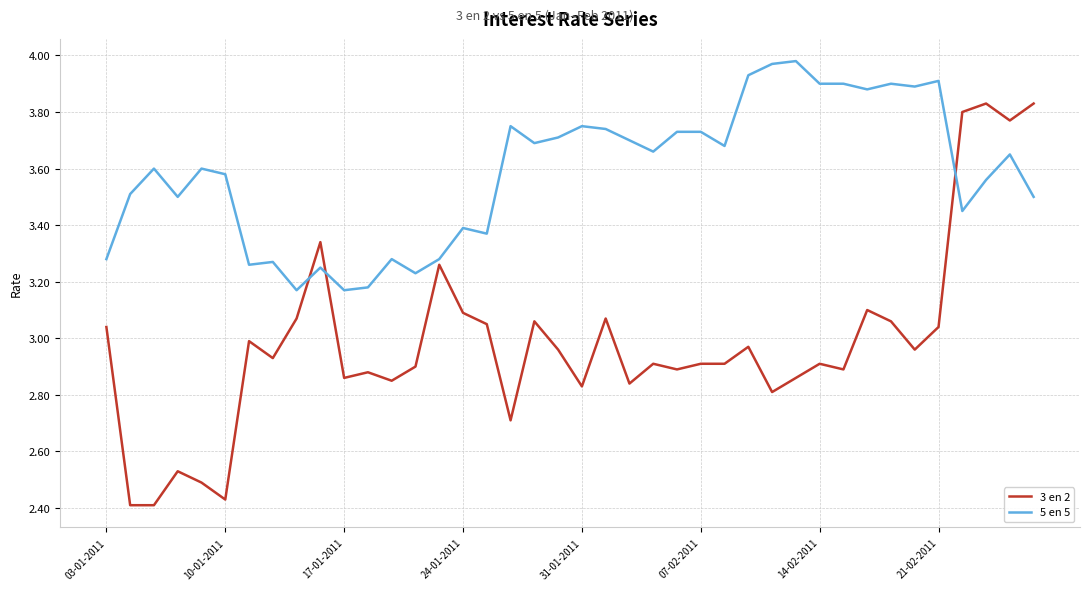

How many times do 5 en 5 and 3 en 2 cross each other?

3